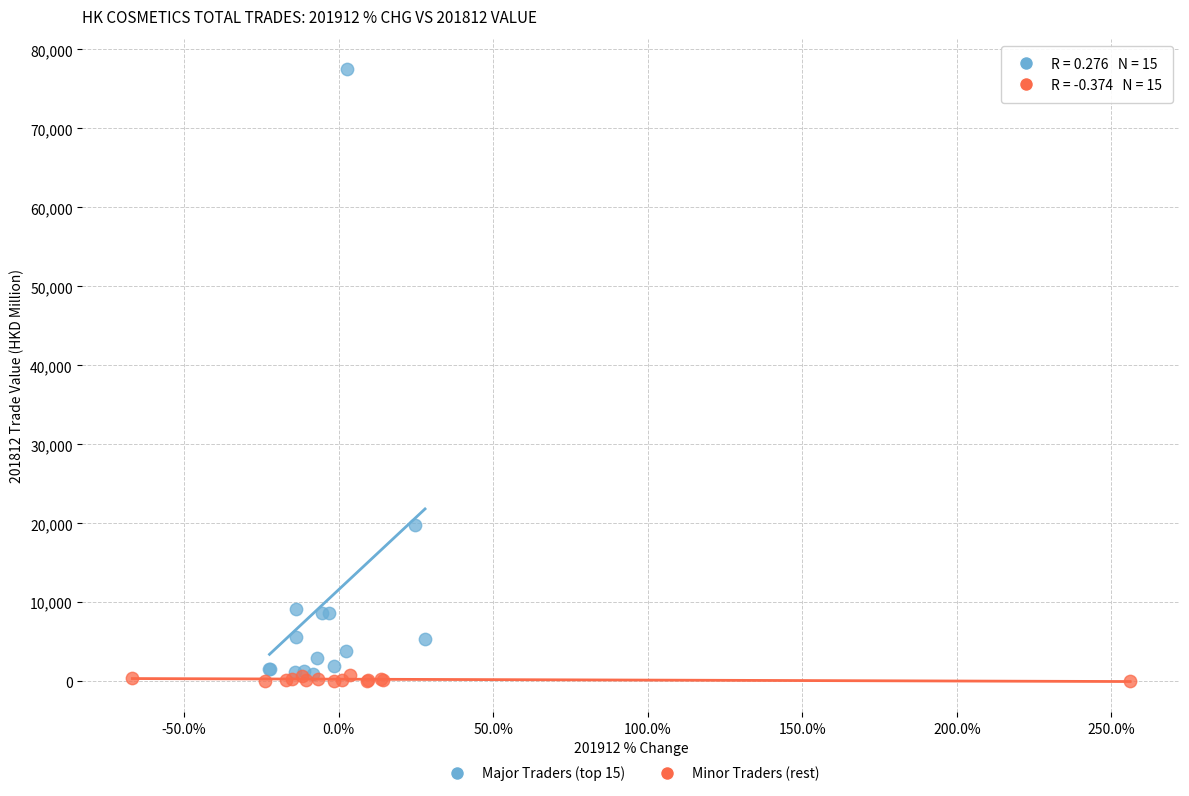

Which series has the widest spread of Y values?

Major Traders (top 15)